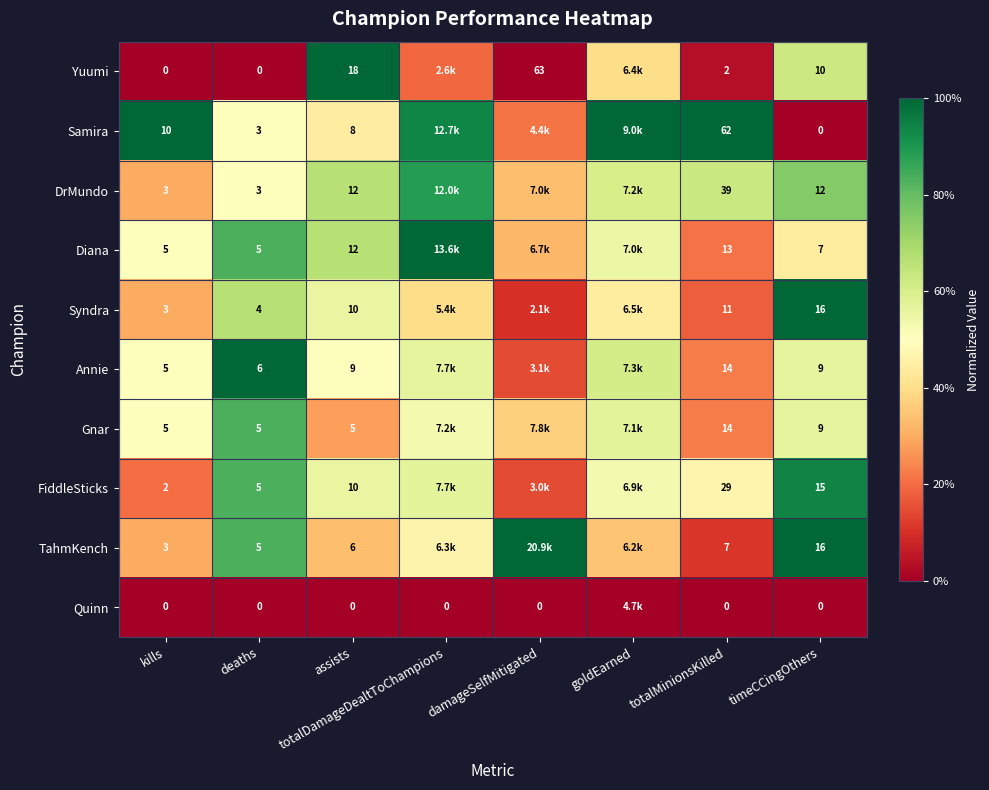

Is the value of Annie at timeCCingOthers greater than the value of Yuumi at kills?

Yes